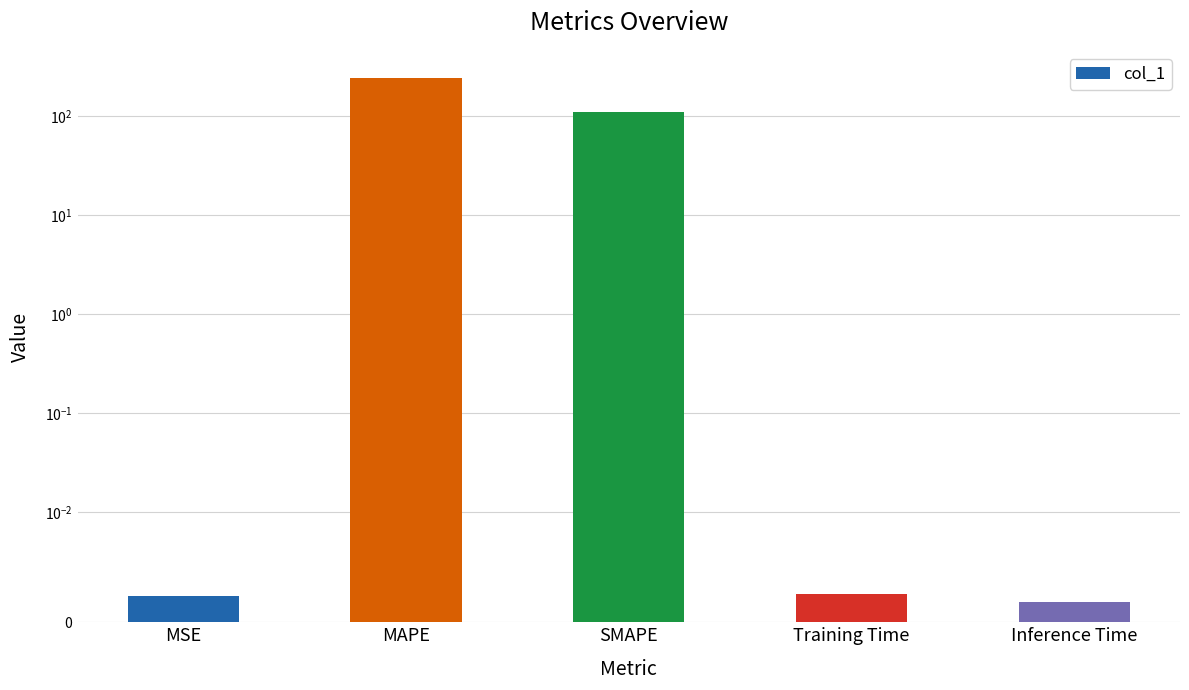

Does the chart contain any negative values?

No